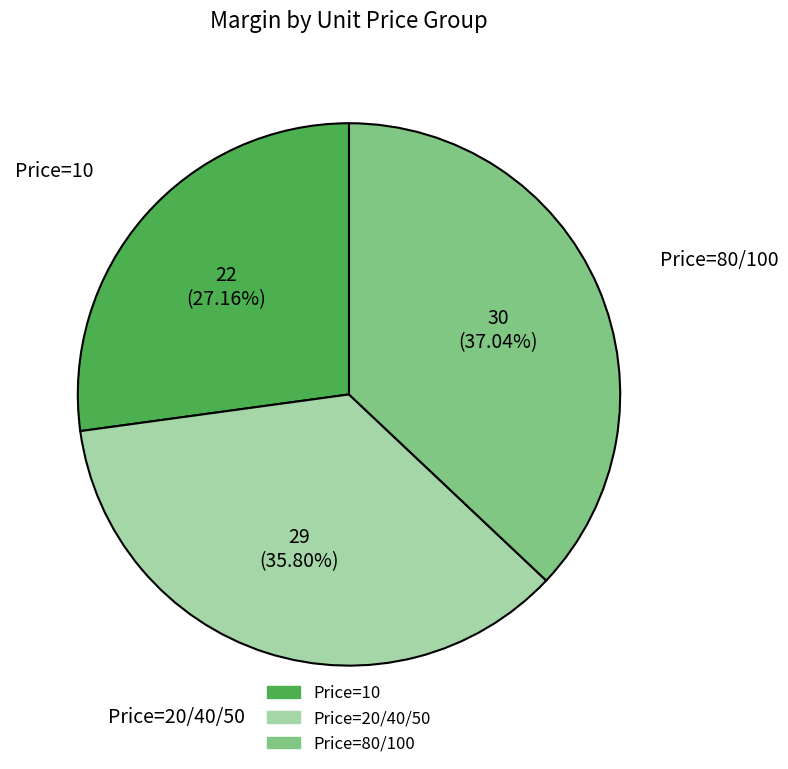

Rank the categories by value from highest to lowest.

Price=80/100, Price=20/40/50, Price=10